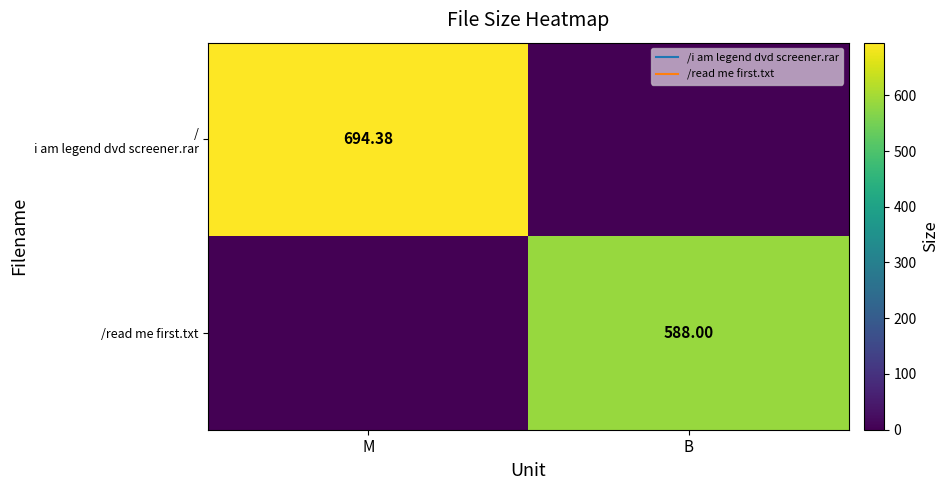

The /read me first.txt series shows 588.0 at B. True or false?

True